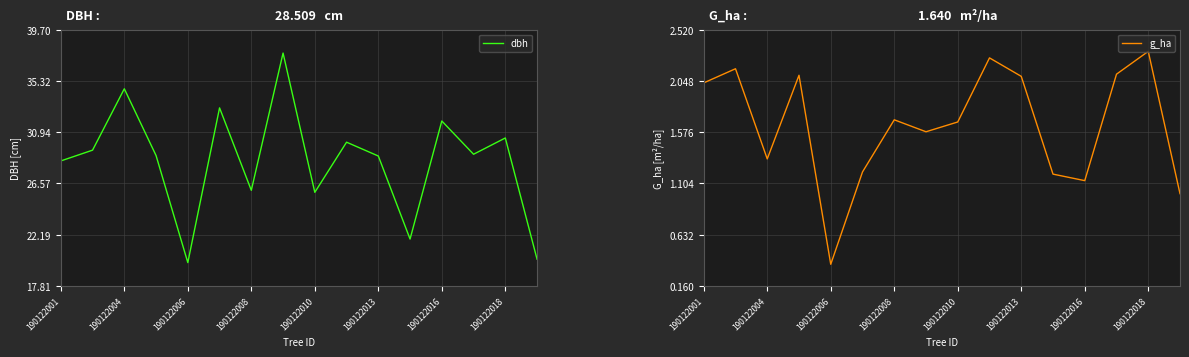

What is the value of the g_ha point at the 15th from the left?

2.3